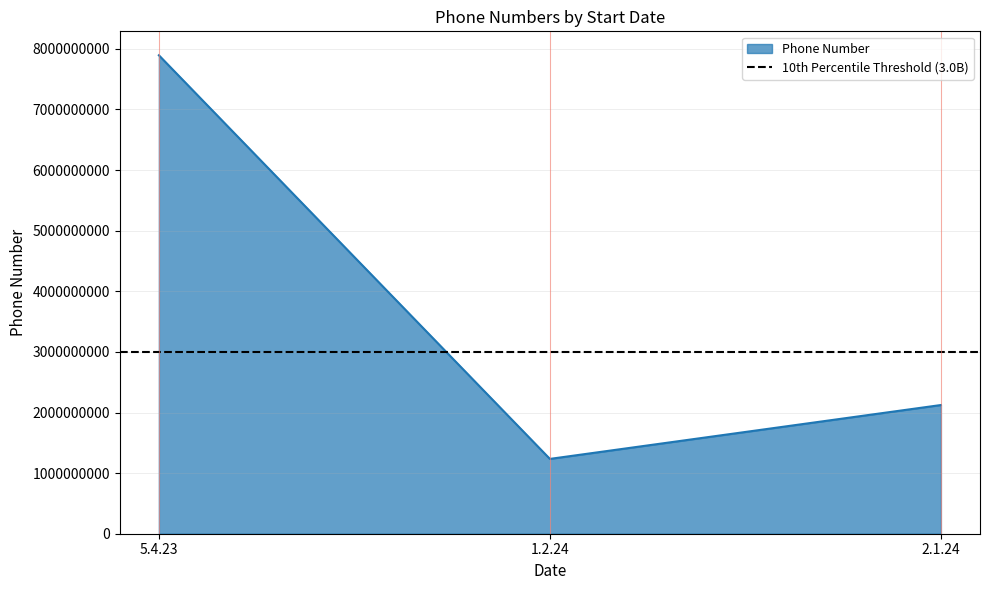

The value at 2.1.24 is 769373728. True or false?

False